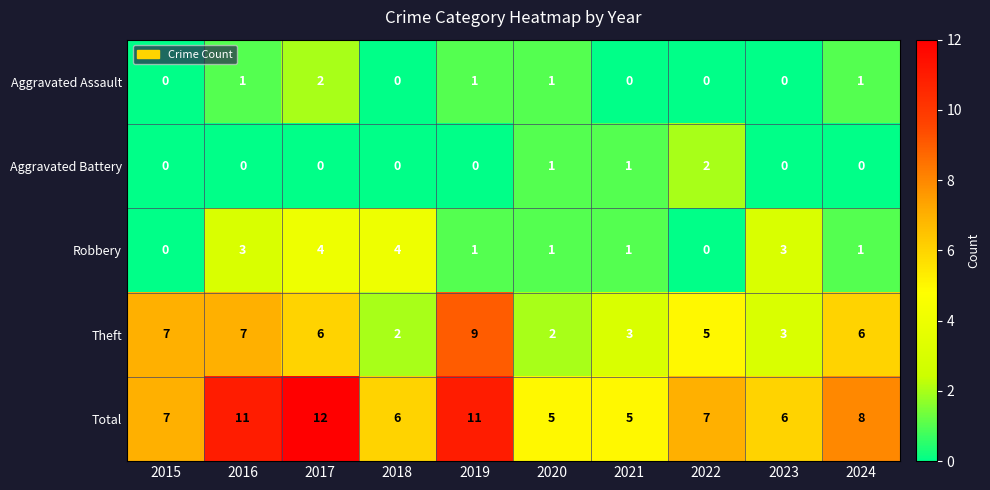

Where is Theft nearest to the value 5?

2022